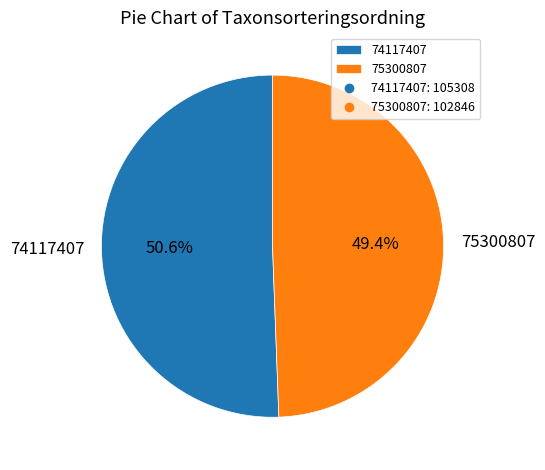

To the nearest percent, what portion does 75300807 represent?

49%